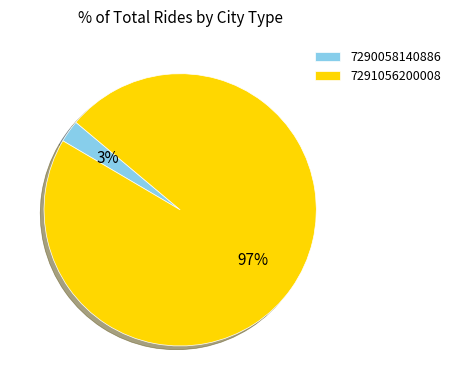

Which has a higher value, 7291056200008 or 7290058140886?

7291056200008